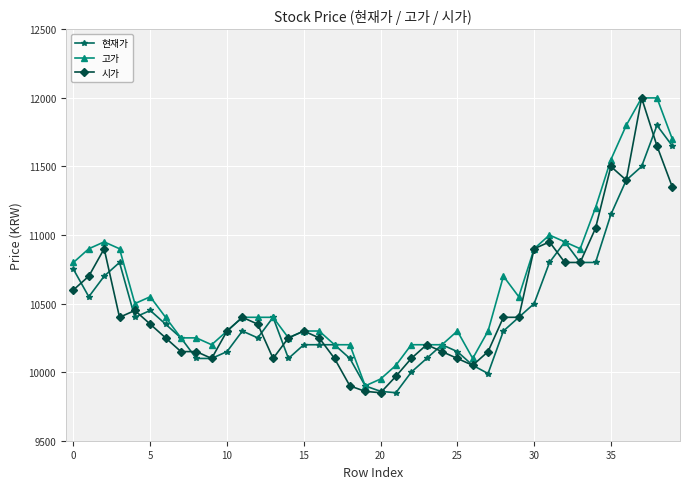

What are all the series names shown in the legend?

현재가, 고가, 시가